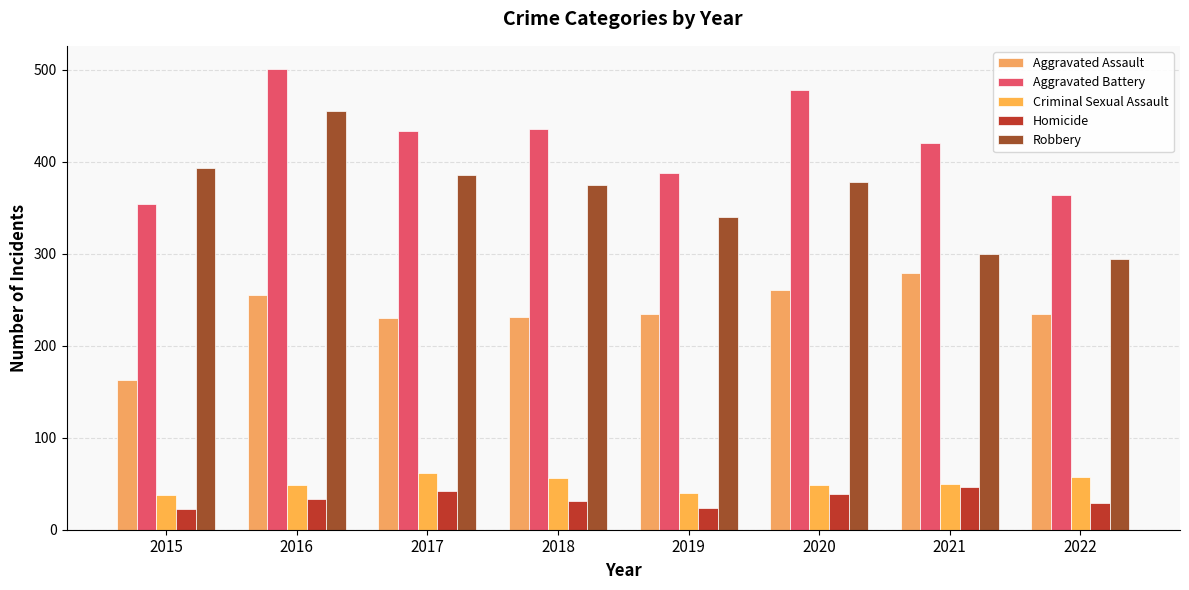

Reading right to left, what are all the values shown in this chart?

Aggravated Assault: 2022=235	2021=279	2020=261	2019=235	2018=231	2017=230	2016=255	2015=163
Aggravated Battery: 2022=364	2021=420	2020=478	2019=388	2018=436	2017=434	2016=501	2015=354
Criminal Sexual Assault: 2022=57	2021=50	2020=49	2019=40	2018=56	2017=62	2016=49	2015=38
Homicide: 2022=29	2021=46	2020=39	2019=24	2018=31	2017=42	2016=33	2015=23
Robbery: 2022=294	2021=300	2020=378	2019=340	2018=375	2017=386	2016=455	2015=393